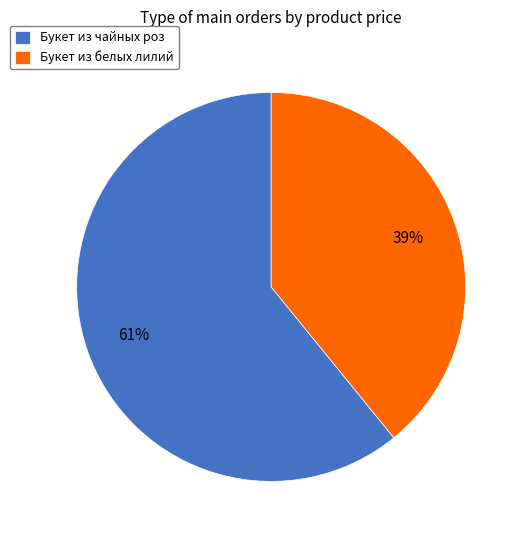

To the nearest percent, what is the difference between the Букет из белых лилий and Букет из чайных роз slice percentages?

22%